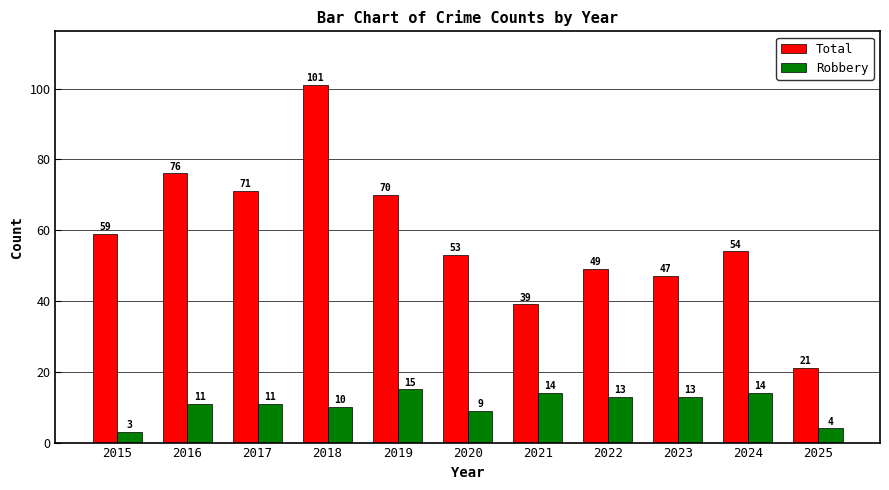

Between 2019 and 2022, which series saw the biggest shift?

Total